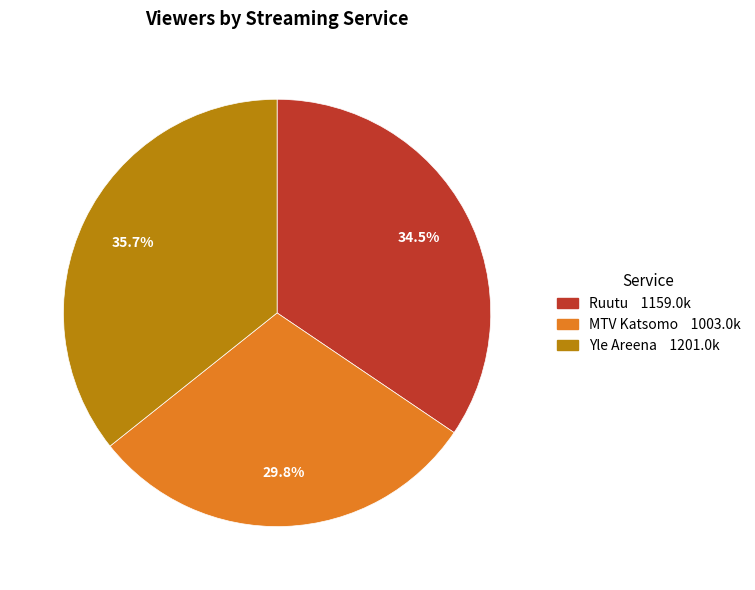

Count the number of slices in the pie.

3